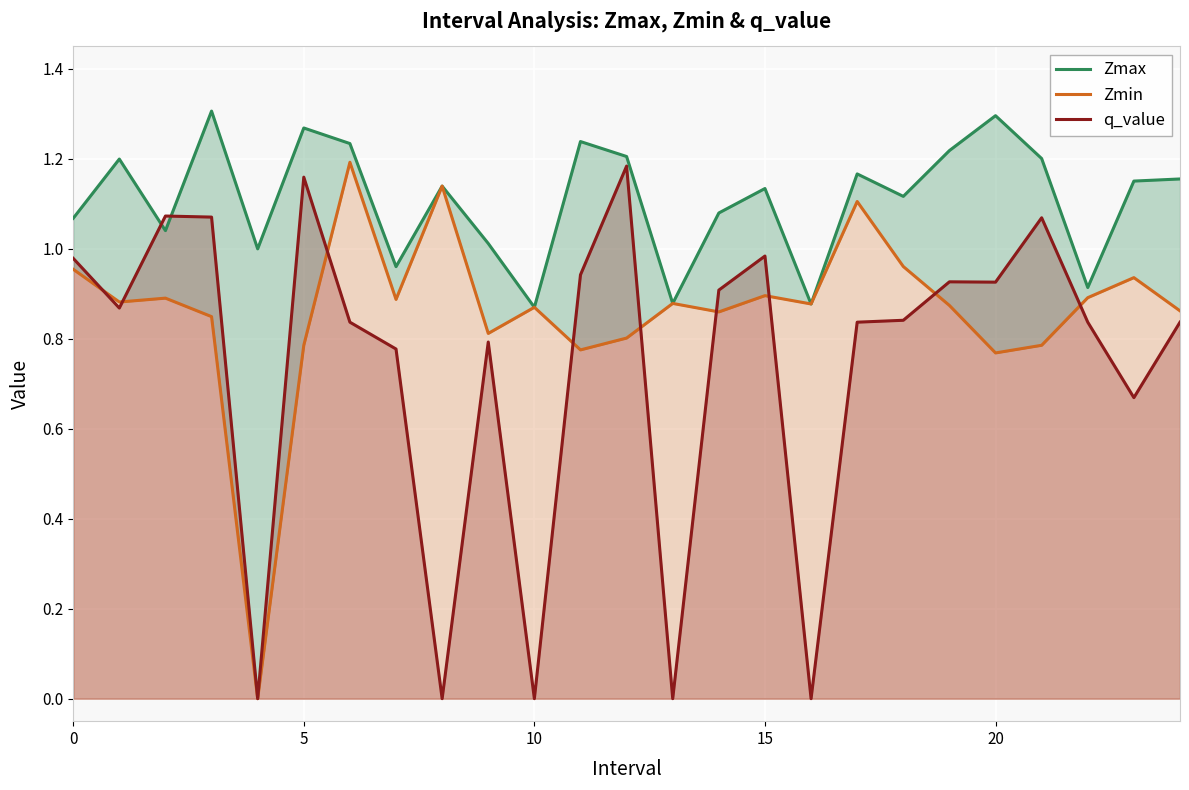

Which series has the largest range (max minus min)?

Zmin